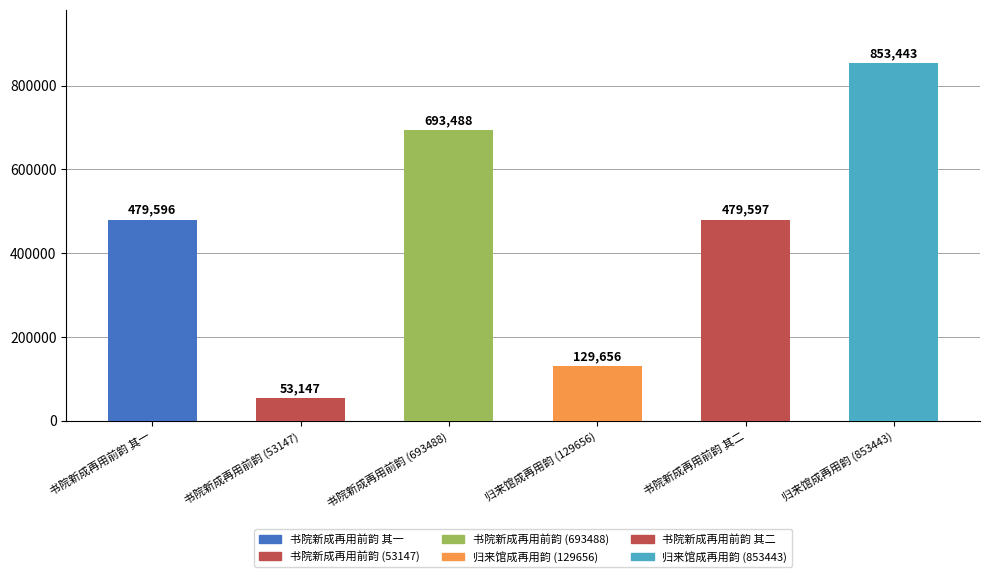

What is the smallest value displayed?

53147